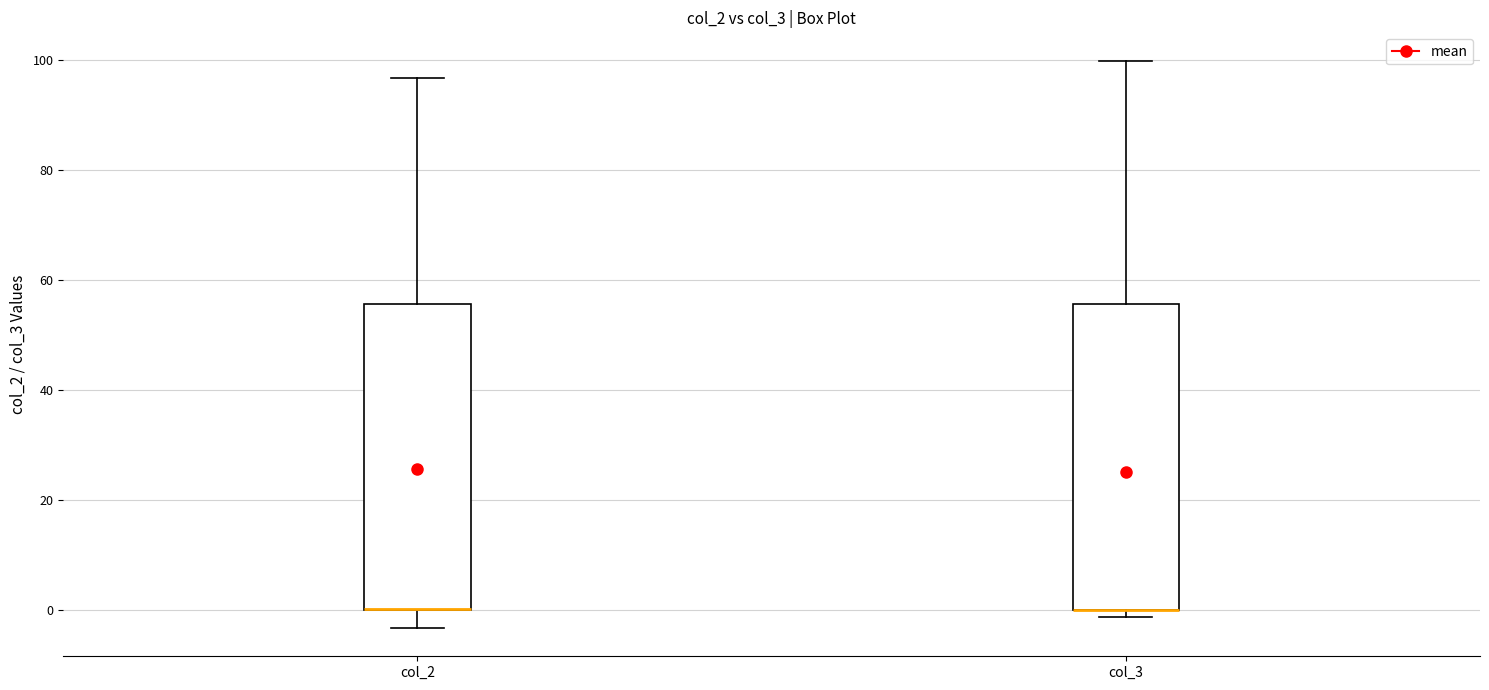

Reading left to right, read every box against the y-axis: the position of its median line, the range the box covers, and the ends of its whiskers. The values are not printed on the chart, so give them approximately, as read against the axis.

col_2: median 0 (drawn on the box's lower edge), box 0 to 56, whiskers -4 to 96
col_3: median 0 (drawn on the box's lower edge), box 0 to 56, whiskers -2 to 100